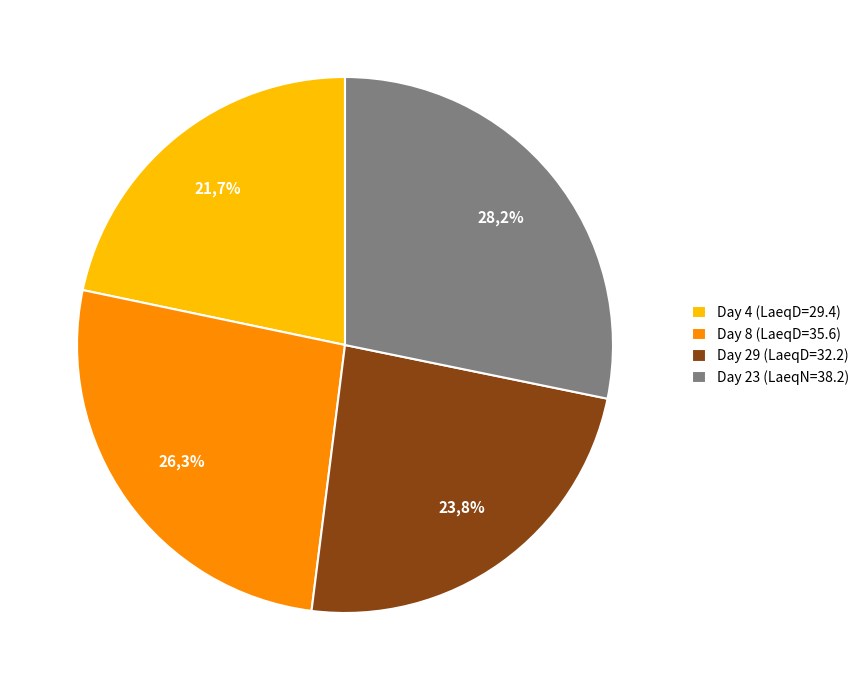

To the nearest percent, what portion does Day 8 (LaeqD=35.6) represent?

26%